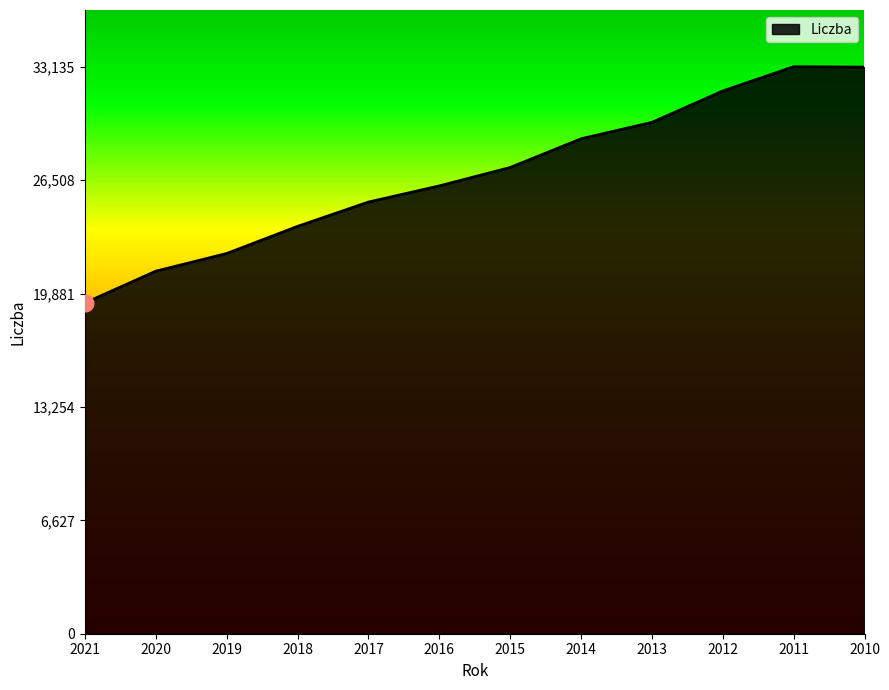

What is the approximate value at 2010?

33111